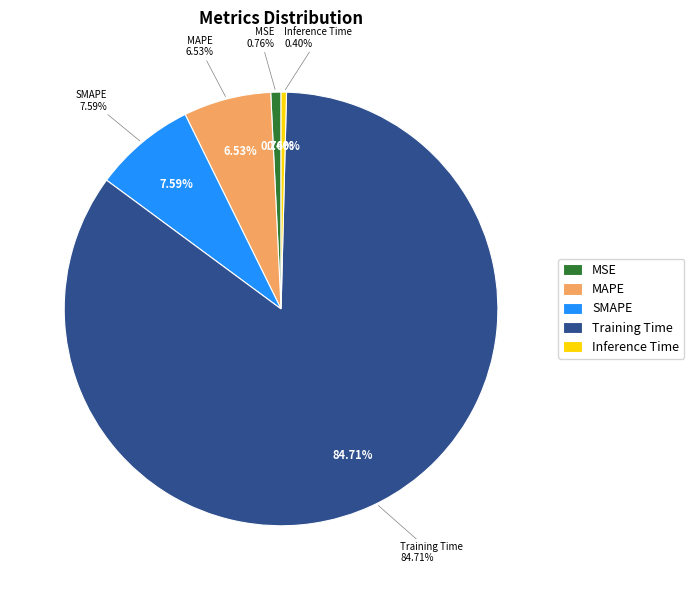

Do MAPE and Inference Time together represent more than half of the pie?

No